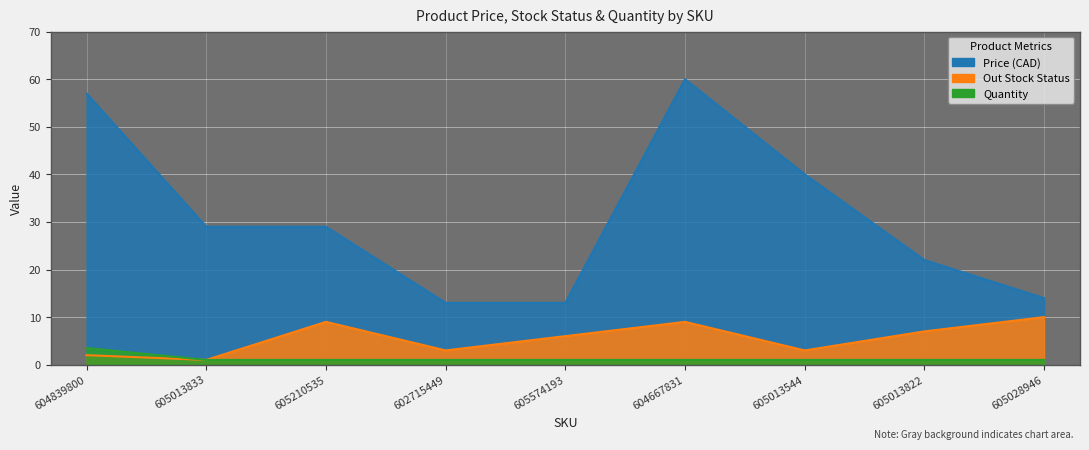

The value of Quantity at 602715449 is 0.3. True or false?

False